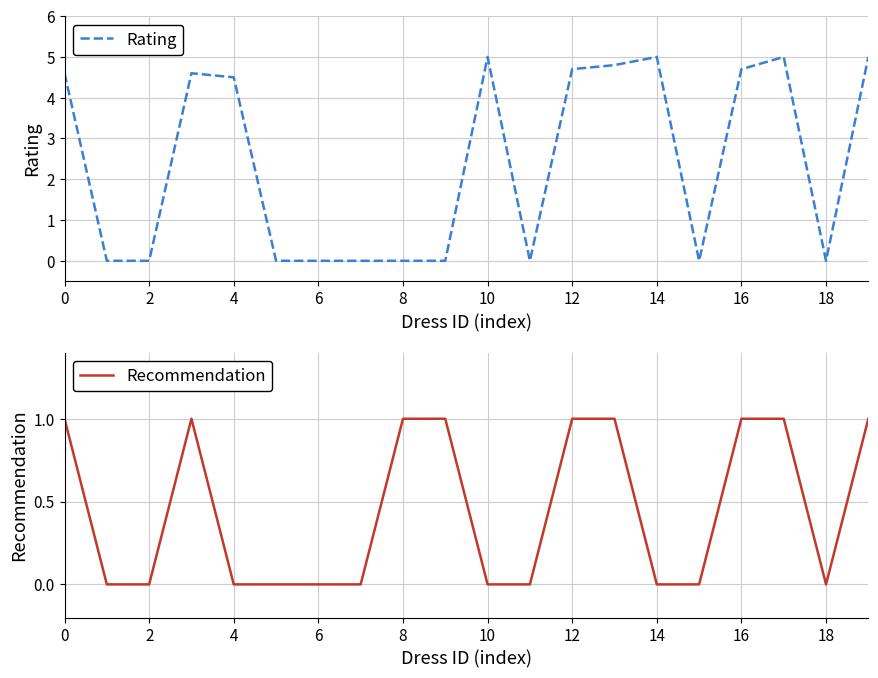

Reading left to right, what are all the values shown in this chart?

Rating: 4.6	0.0	0.0	4.6	4.5	0.0	0.0	0.0	0.0	0.0	5.0	0.0	4.7	4.8	5.0	0.0	4.7	5.0	0.0	5.0
Recommendation: 1.0	0.0	0.0	1.0	0.0	0.0	0.0	0.0	1.0	1.0	0.0	0.0	1.0	1.0	0.0	0.0	1.0	1.0	0.0	1.0